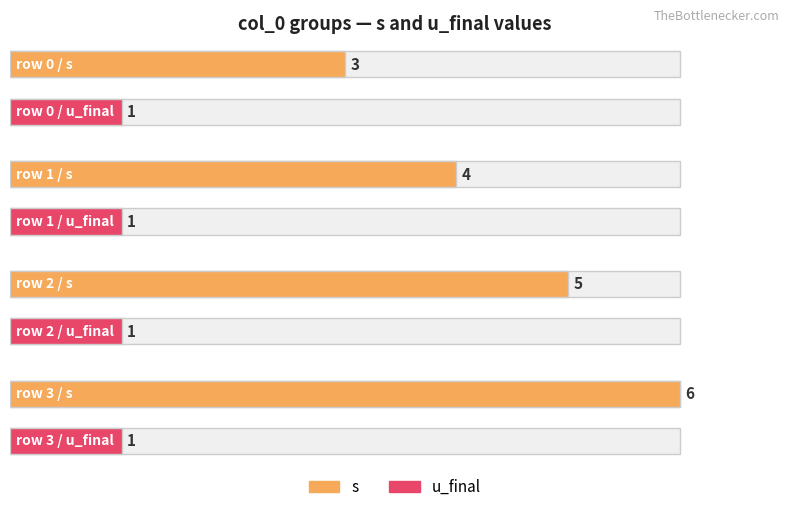

What are all the series names shown in the legend?

s, u_final